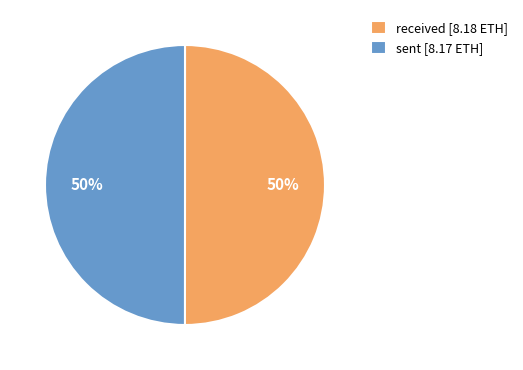

True or false: sent [8.17 ETH] accounts for 58% of the total.

False